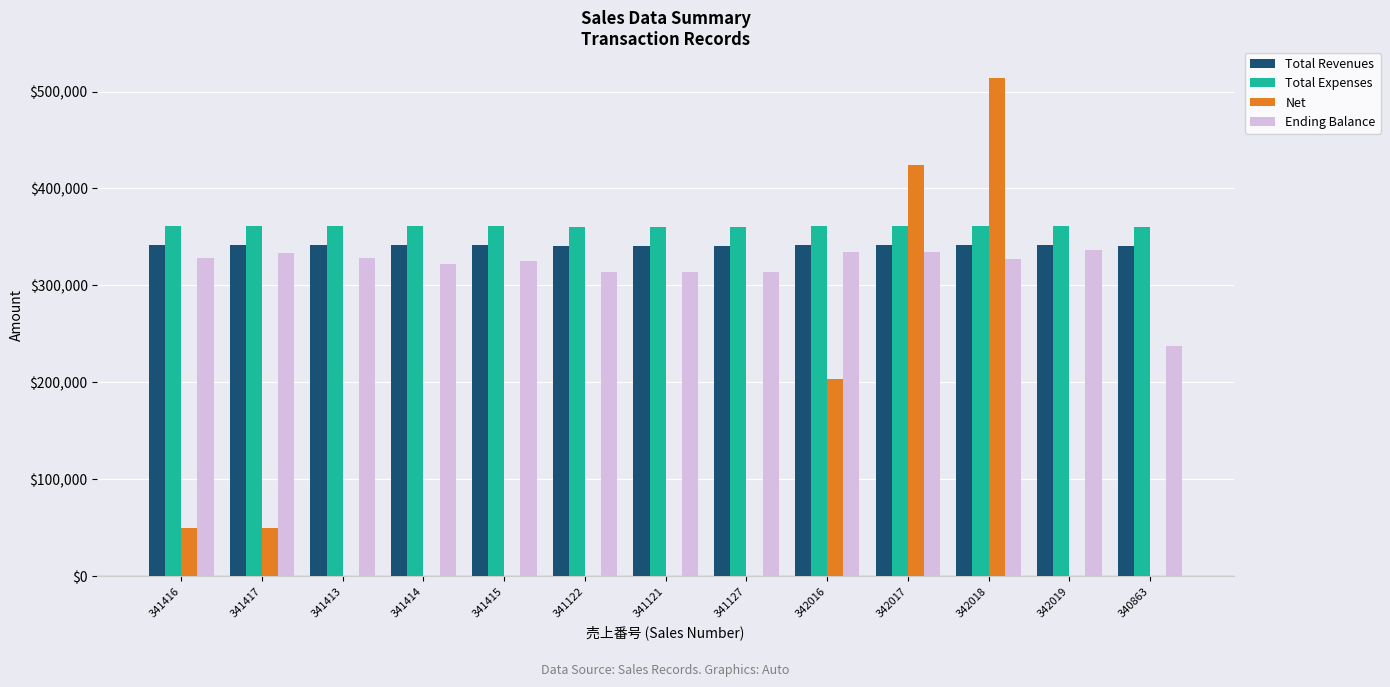

Which series has the largest range (max minus min)?

Net